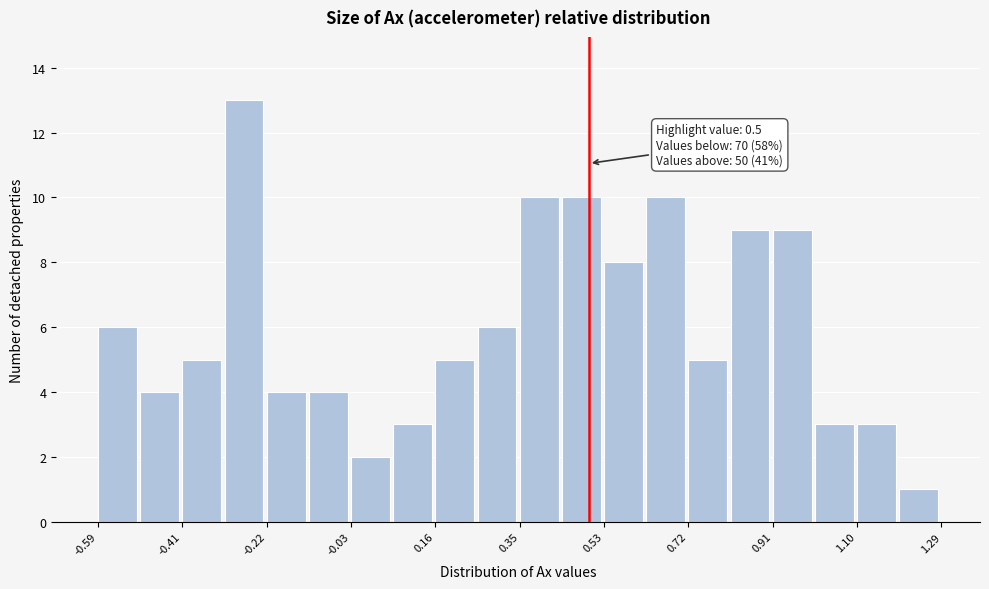

Which range on the x-axis has the tallest bar?

-0.32 to -0.22